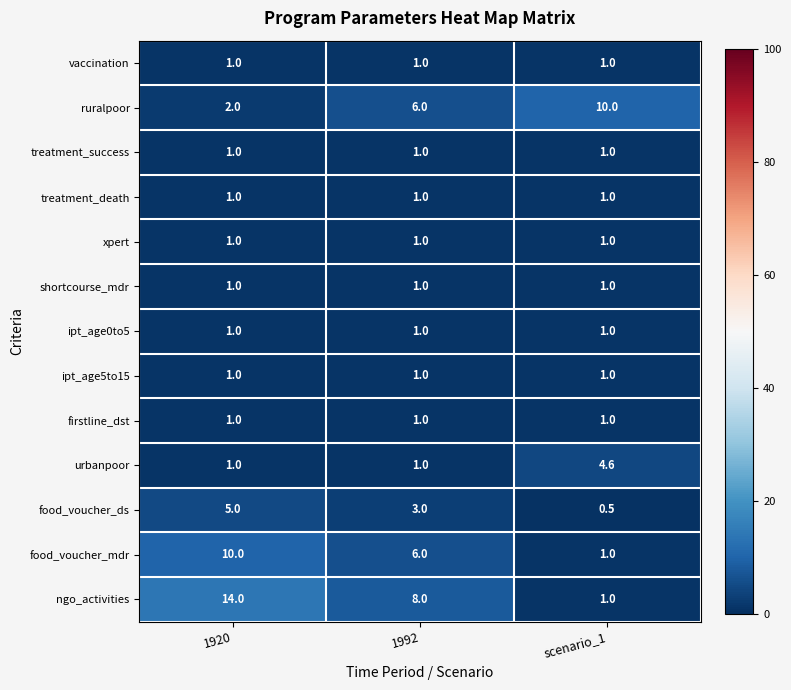

What is the difference between the highest and lowest values at 1992?

7.0